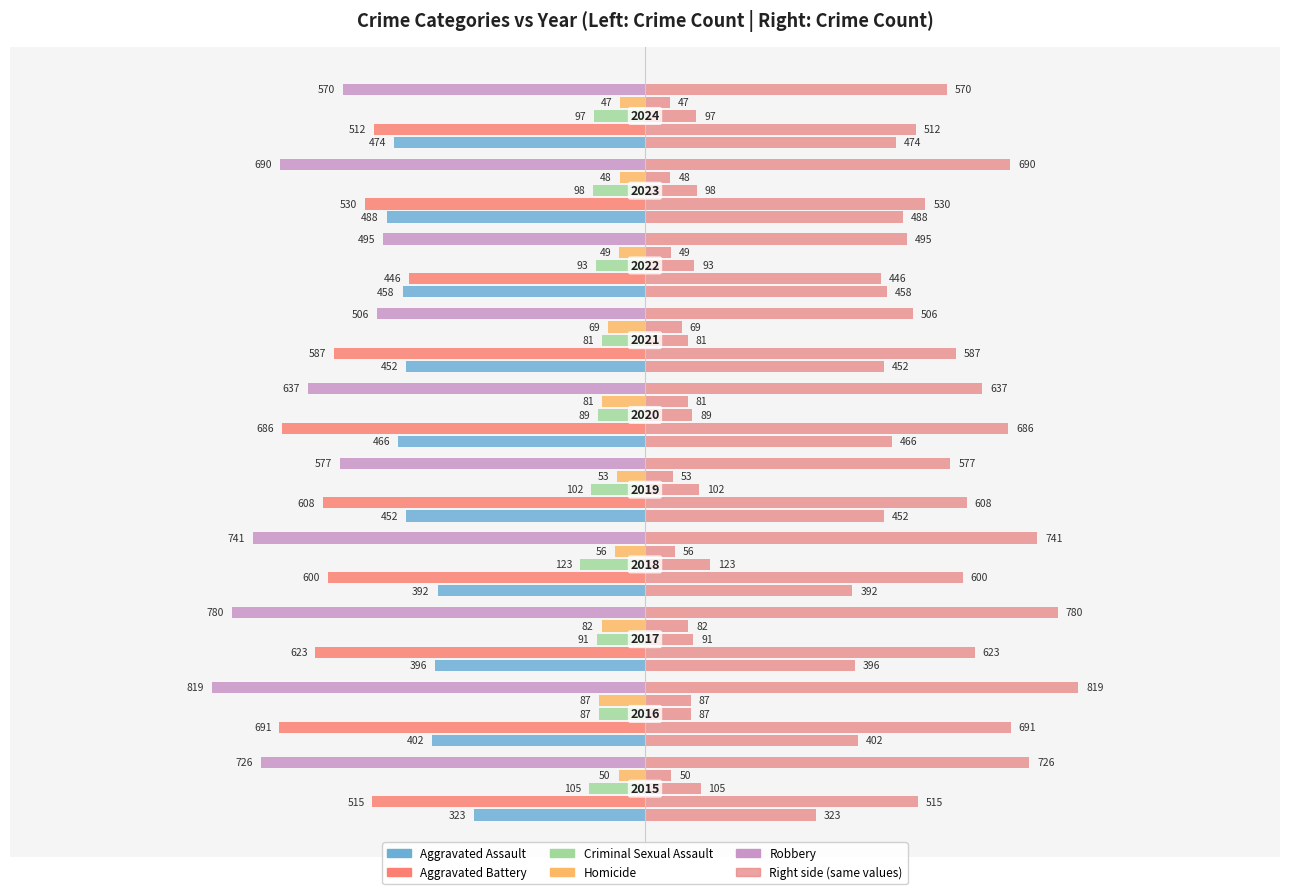

Reading left to right, transcribe all the data shown in this chart.

Aggravated Assault: -323	-402	-396	-392	-452	-466	-452	-458	-488	-474
Aggravated Battery: -515	-691	-623	-600	-608	-686	-587	-446	-530	-512
Criminal Sexual Assault: -105	-87	-91	-123	-102	-89	-81	-93	-98	-97
Homicide: -50	-87	-82	-56	-53	-81	-69	-49	-48	-47
Robbery: -726	-819	-780	-741	-577	-637	-506	-495	-690	-570